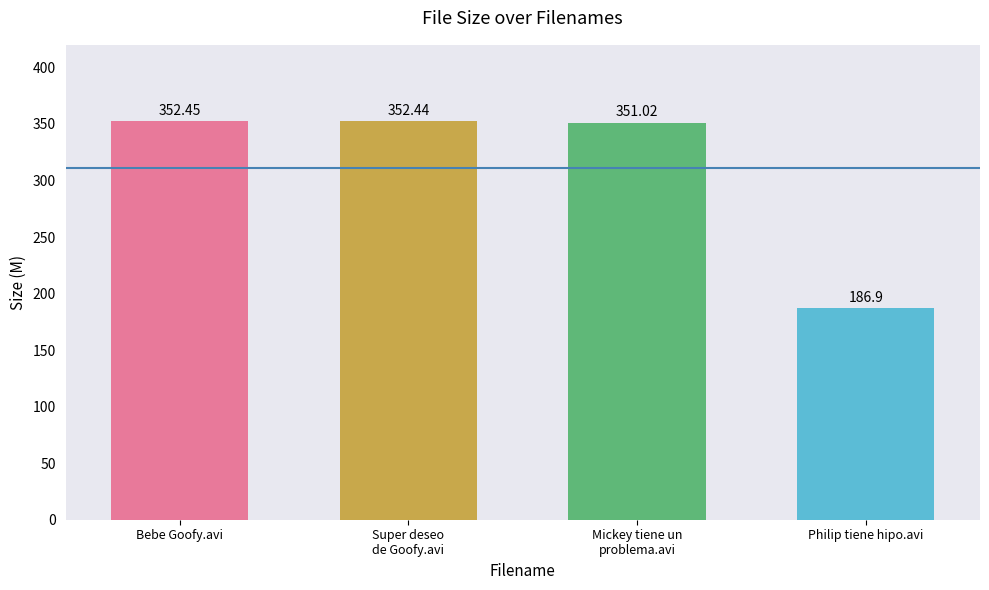

What is the ratio of the value at Philip tiene hipo.avi to the value at Super deseo
de Goofy.avi?

0.5